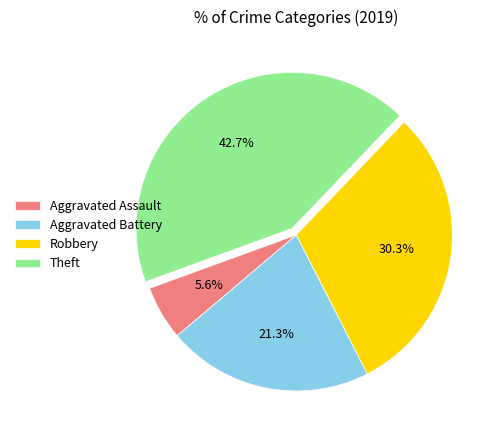

The Aggravated Assault slice represents 1% of the pie. True or false?

False